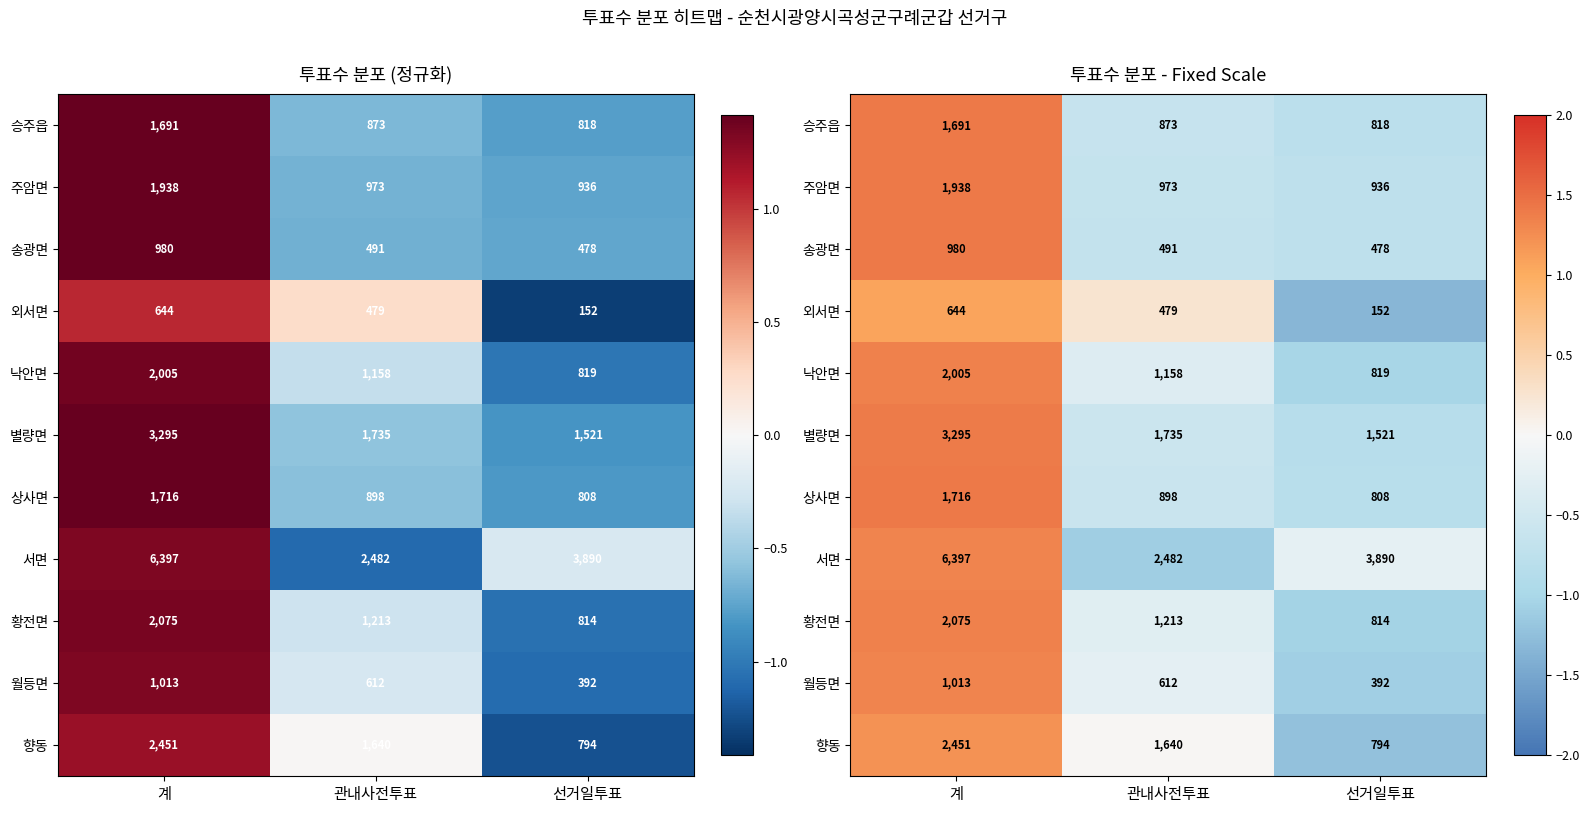

How many negative values does the 상사면 series have?

2